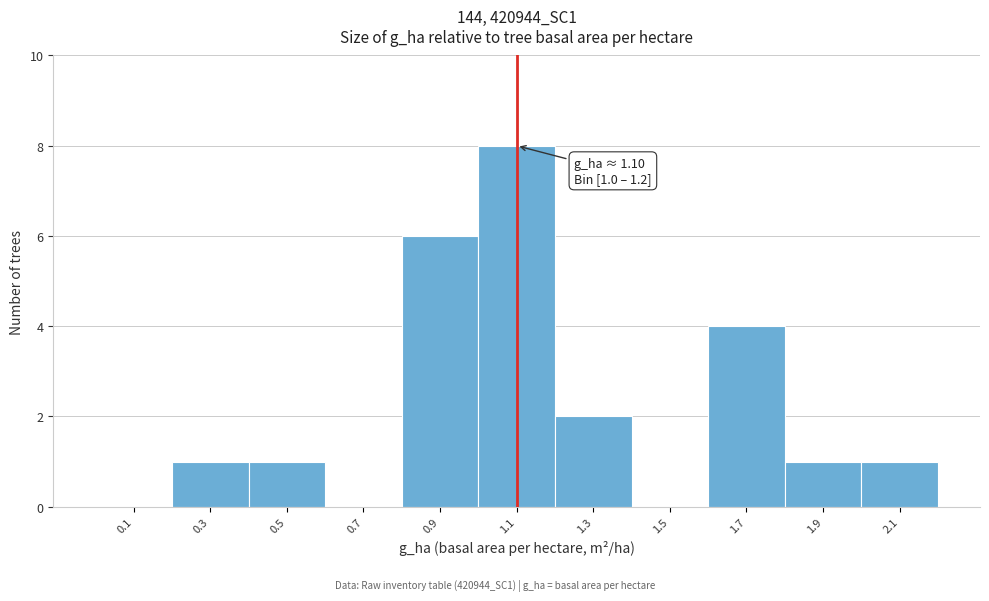

Which range on the x-axis has the tallest bar?

1.0 to 1.2